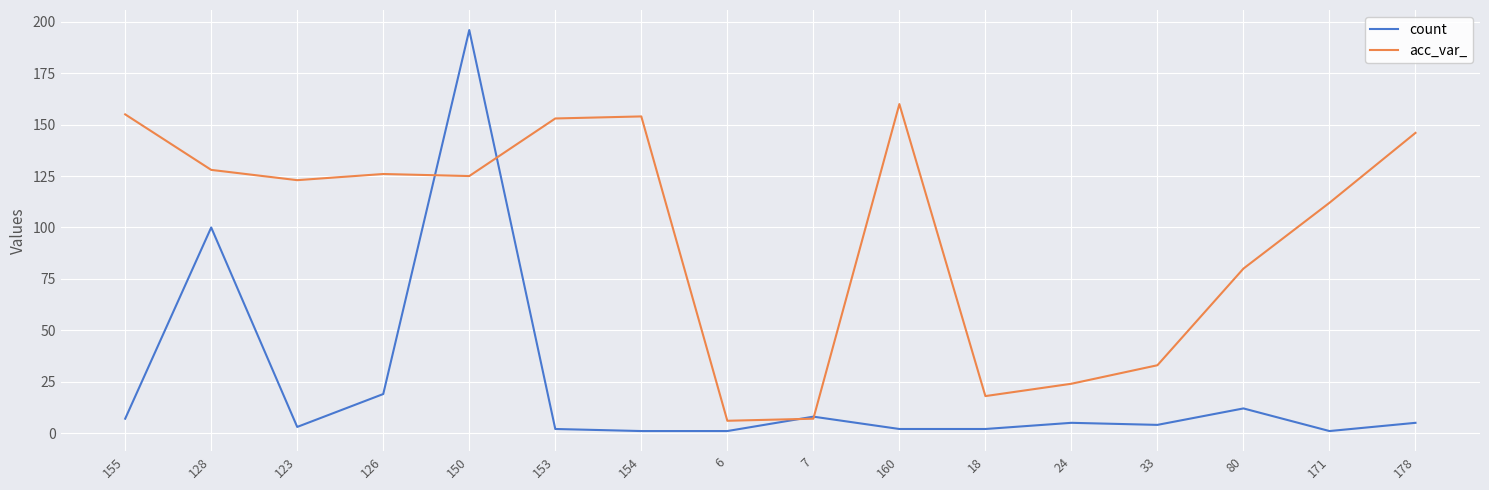

What is the total value across all series at 24?

29